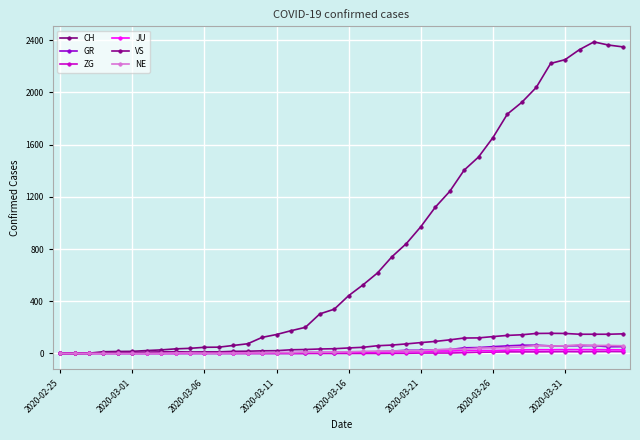

At how many categories does at least one series exceed 1282?

12